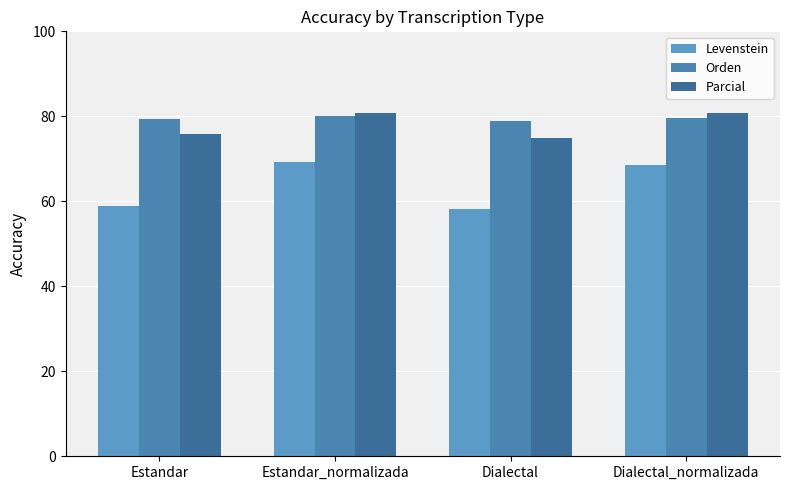

What is the value of the Parcial bar at the 4th from the left?

80.9